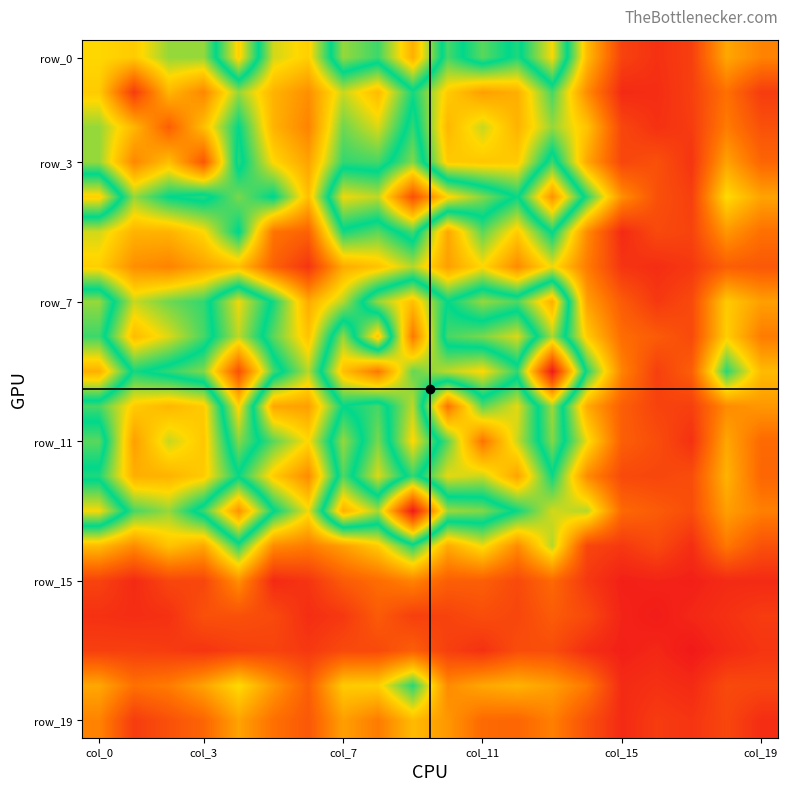

Which category has the highest value across all series?

13